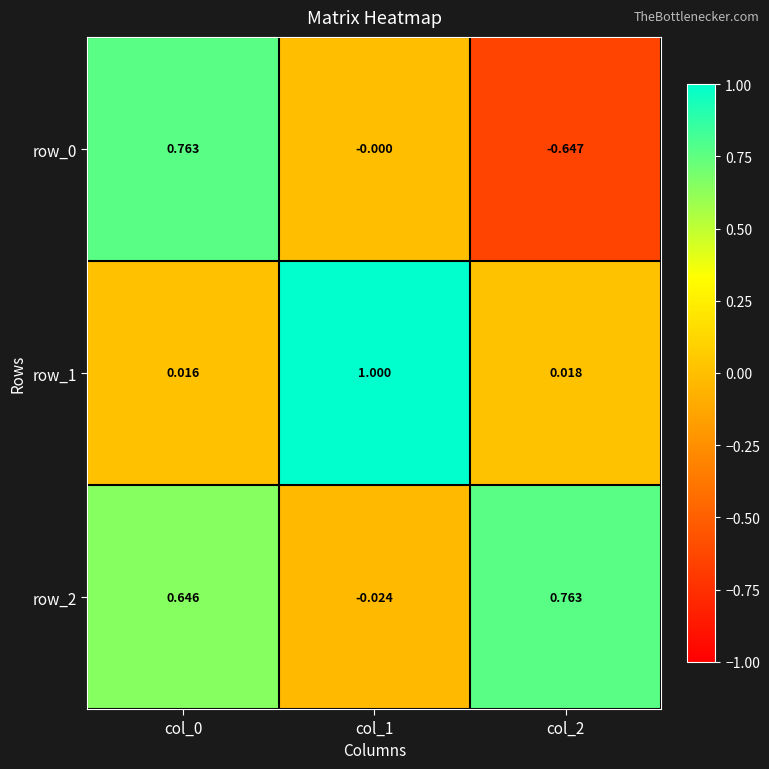

The value of row_2 at col_0 is 0.1. True or false?

False